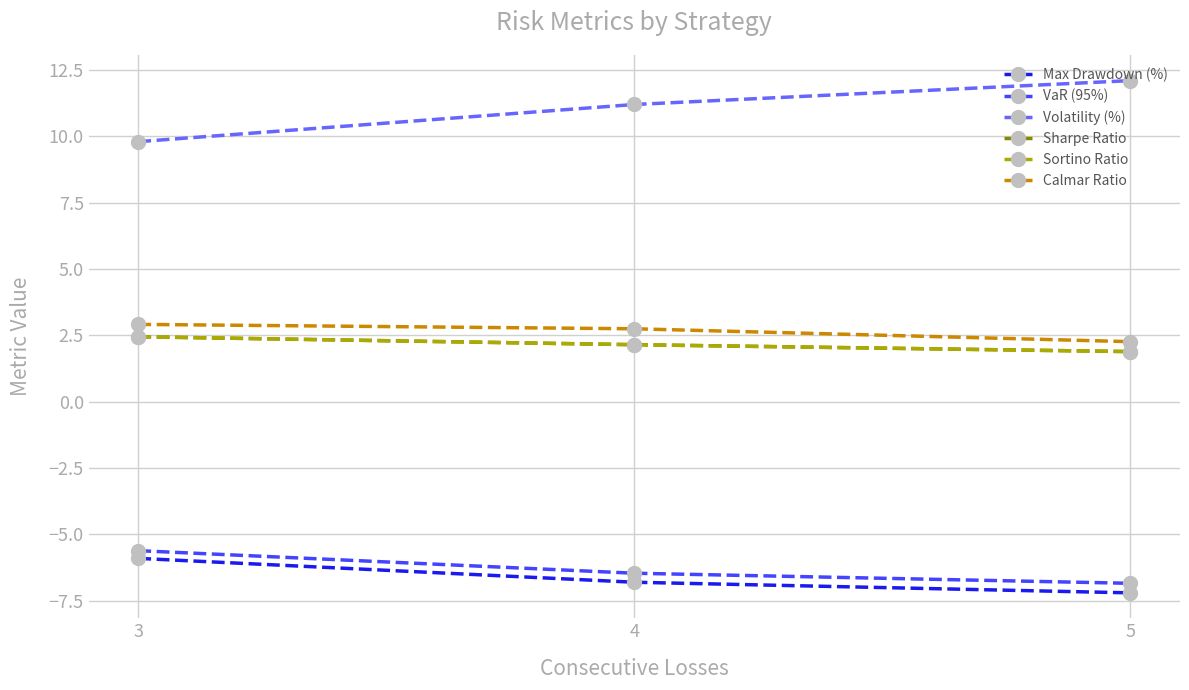

True or false: VaR (95%) has a value of -6.5 at 4.

True